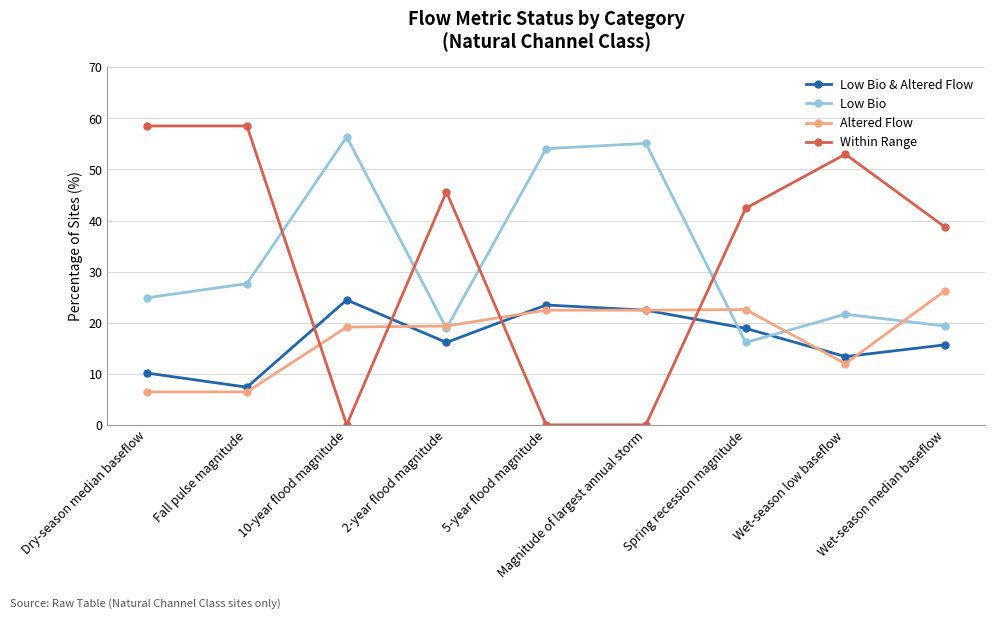

List the series in order of their peak value, lowest first.

Low Bio & Altered Flow, Altered Flow, Low Bio, Within Range